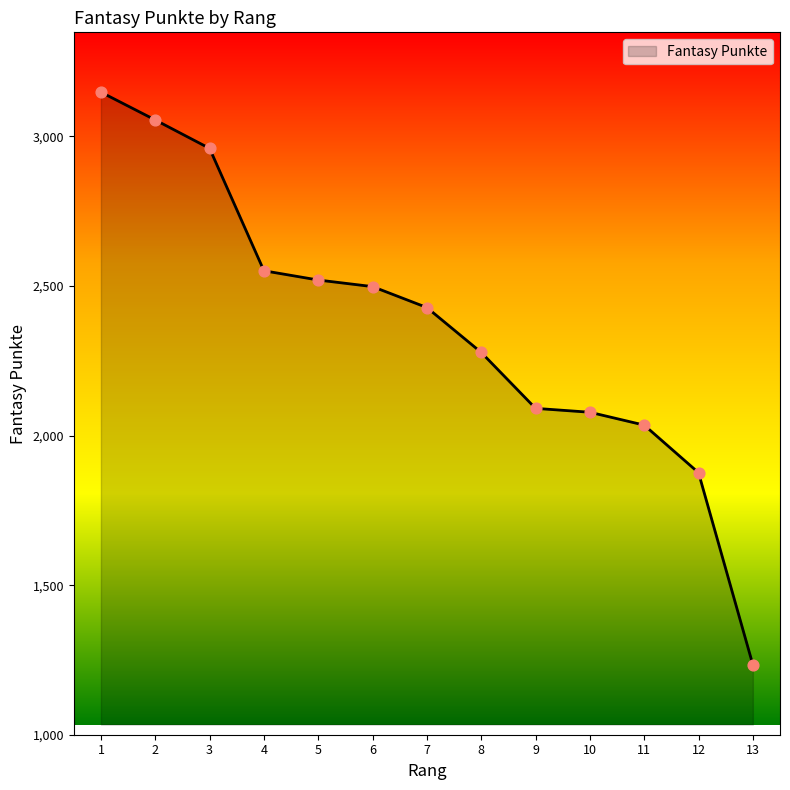

Between 11 and 12, which is larger?

11